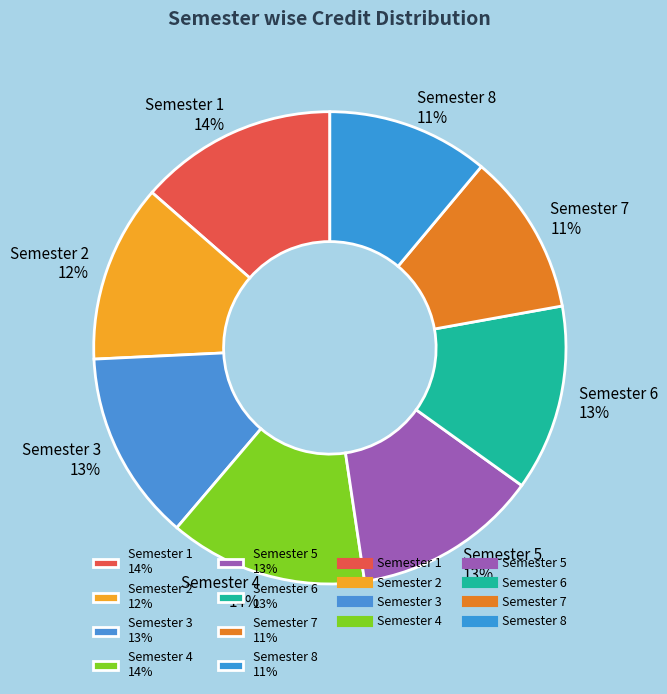

Is Semester 3 the majority of the pie?

No